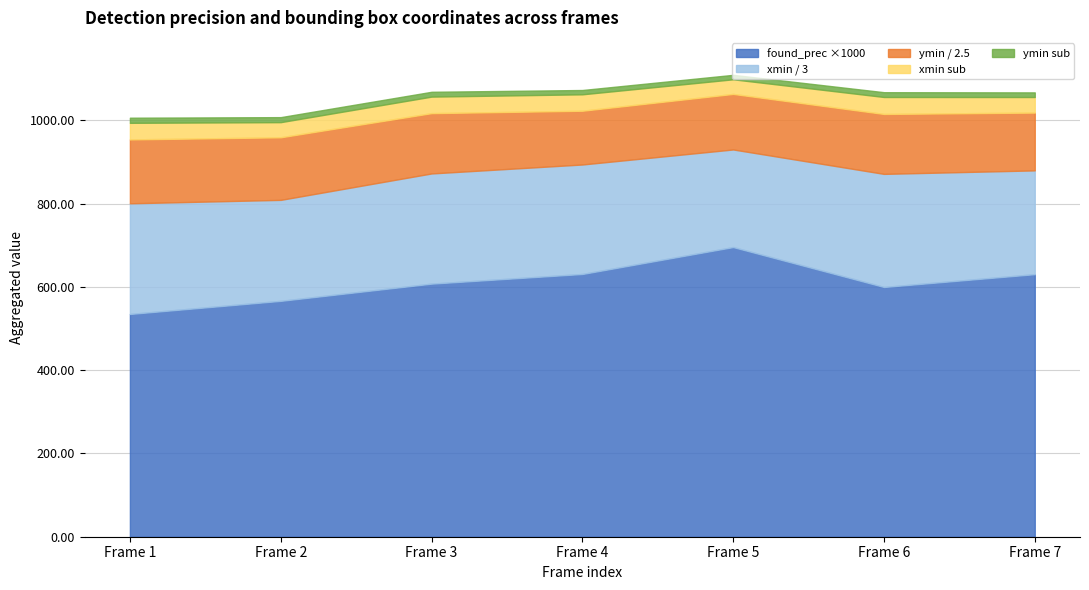

Which category has the highest value in the found_prec ×1000 series?

Frame 5